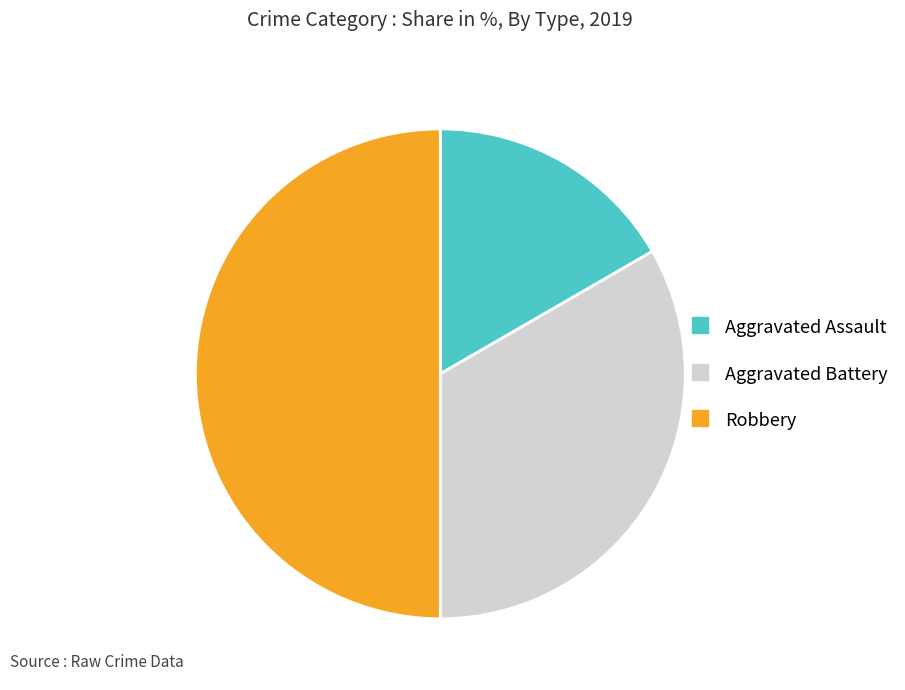

Count the number of slices in the pie.

3